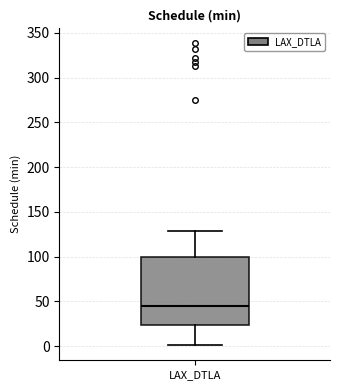

Read this box plot against the y-axis: the position of the median line, the range covered by the box, and the ends of both whiskers. The values are not printed on the chart, so give them approximately, as read against the axis.

median 45, box 25 to 100, whiskers 0 to 130